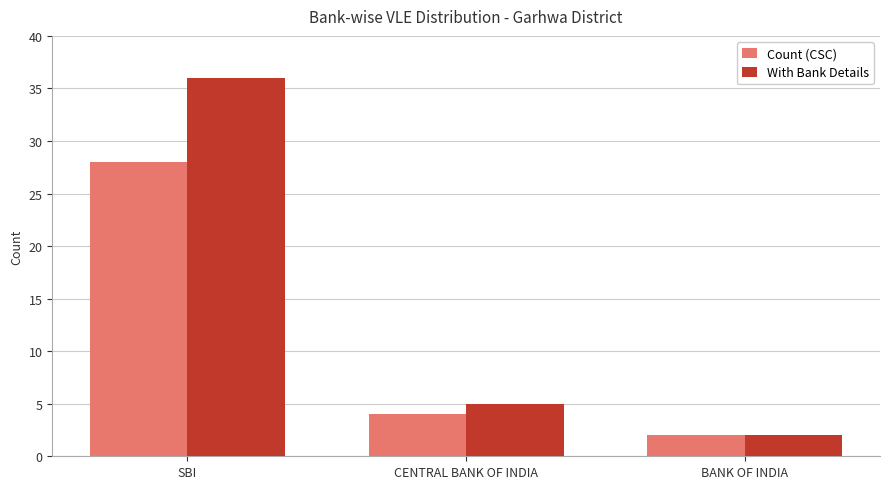

How many bars are there in each group?

2